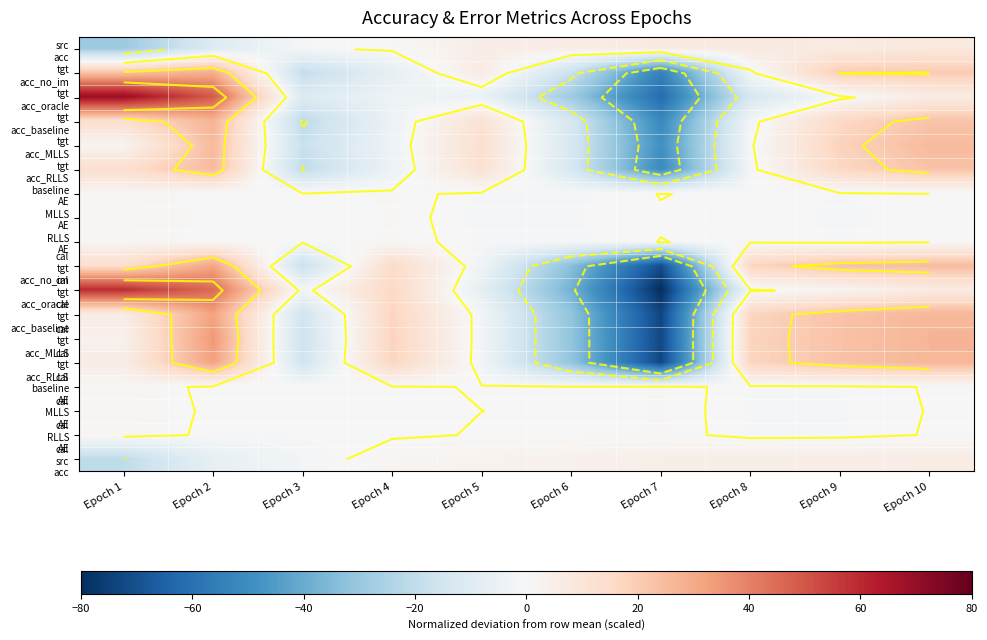

What is the total value across all series at Epoch 6?

-244.9